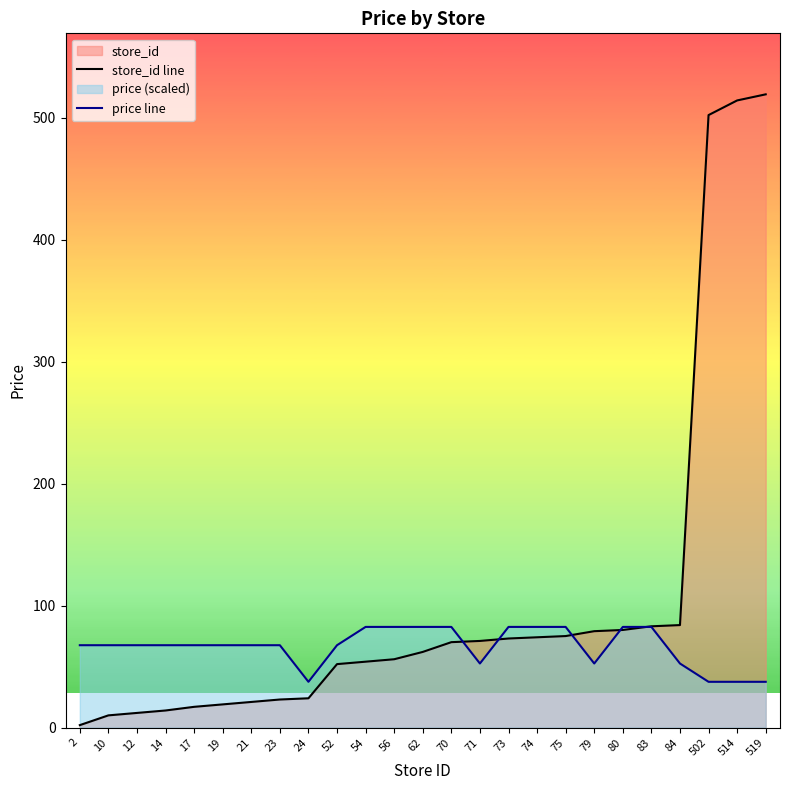

Does the chart display data point markers on the line(s)?

No